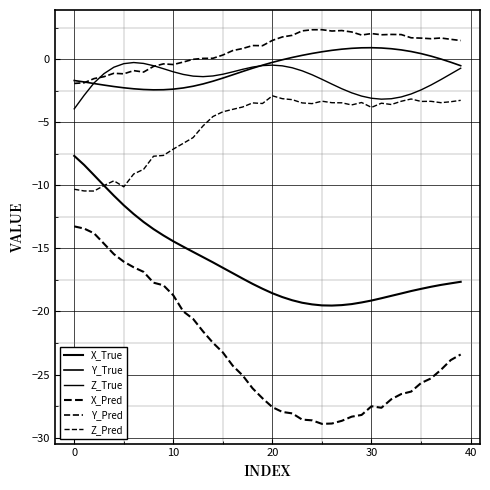

How many lines are shown in the chart?

6